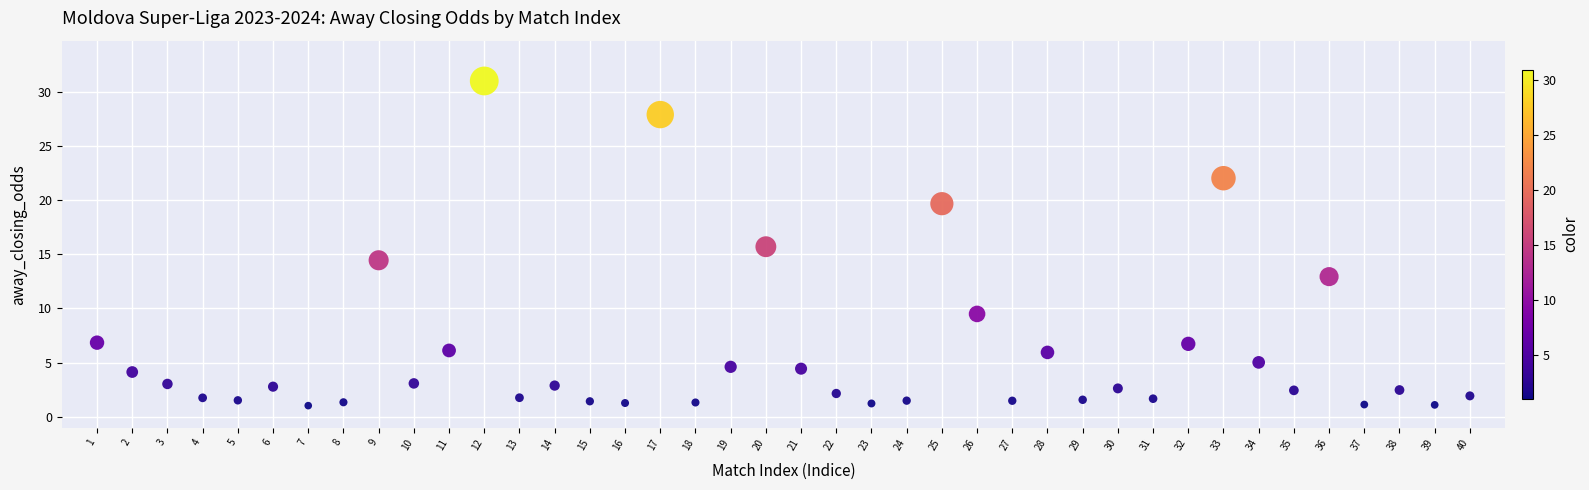

What is the range of X values (max minus min)?

39.0